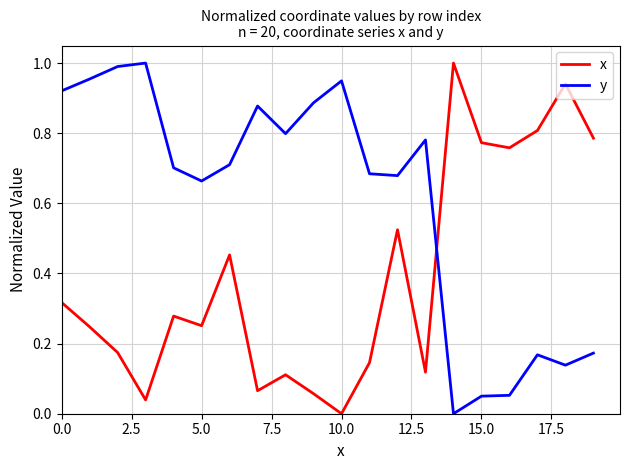

Which series ends up on top after the final intersection of y and x?

x